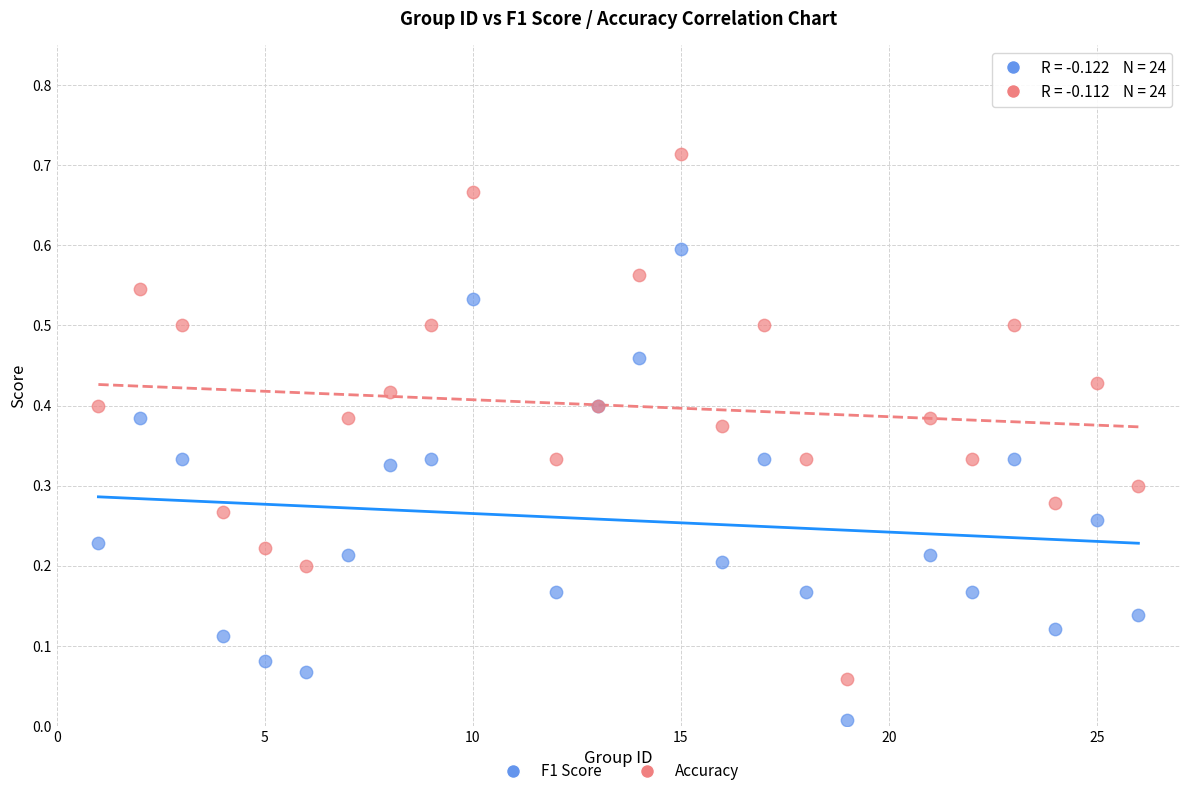

What is the X range (max minus min) for the scatter plot?

25.0